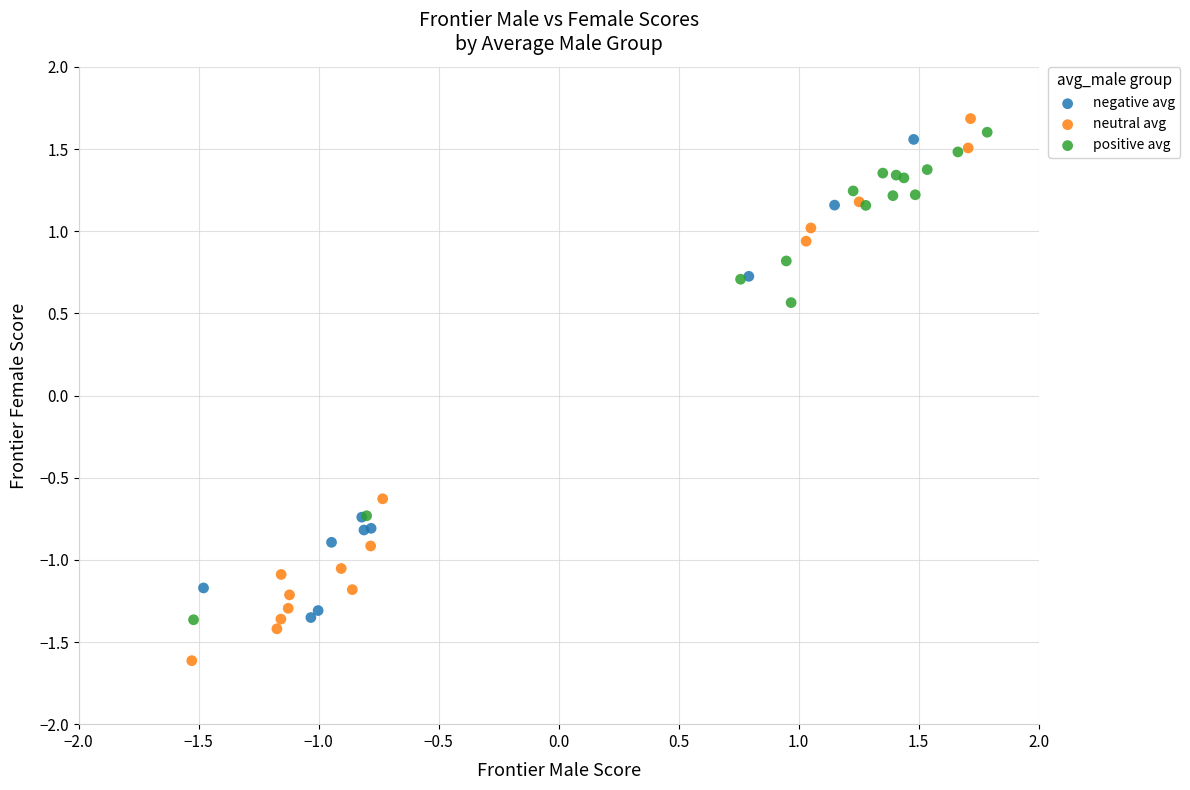

What are all the series names shown in the legend?

negative avg, neutral avg, positive avg